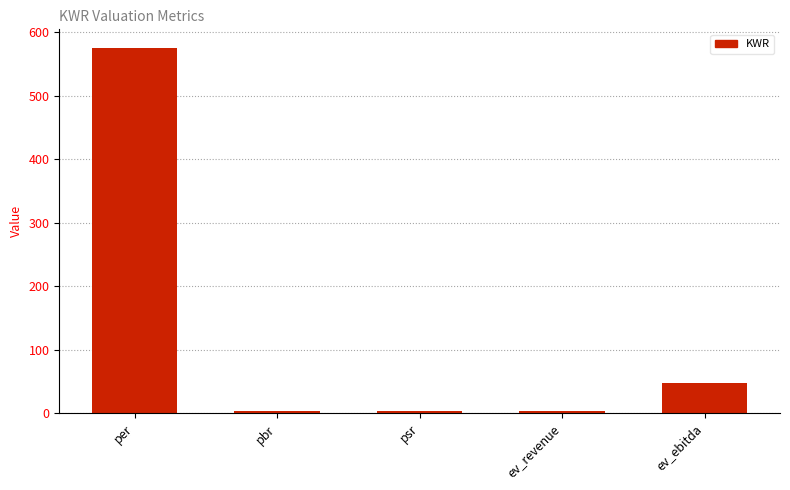

Which label corresponds to the largest value in the chart?

per